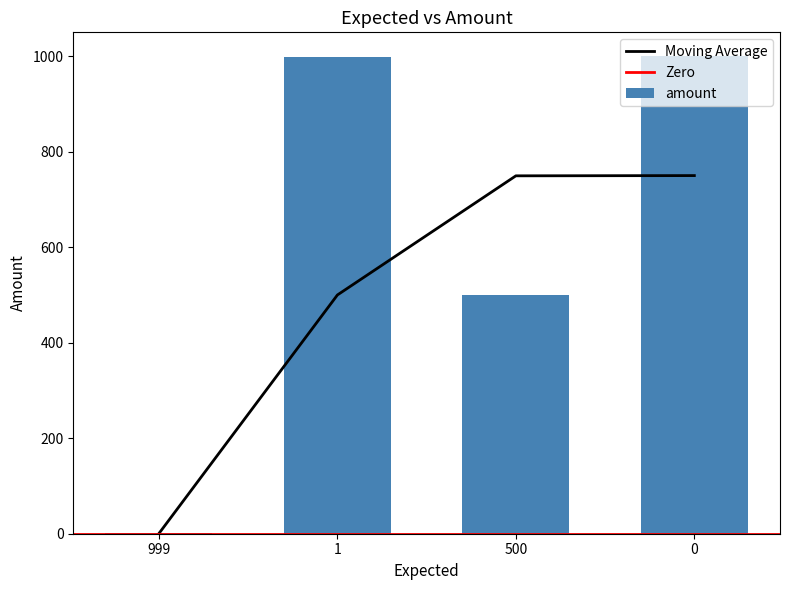

What is the sum of all values?

2500